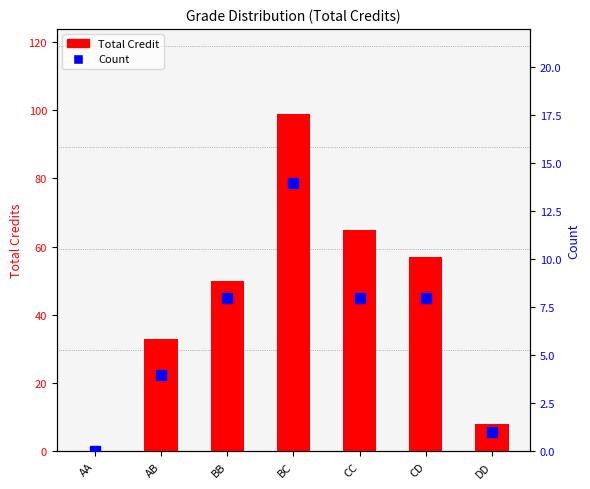

What is the sum of all Total Credit values?

312